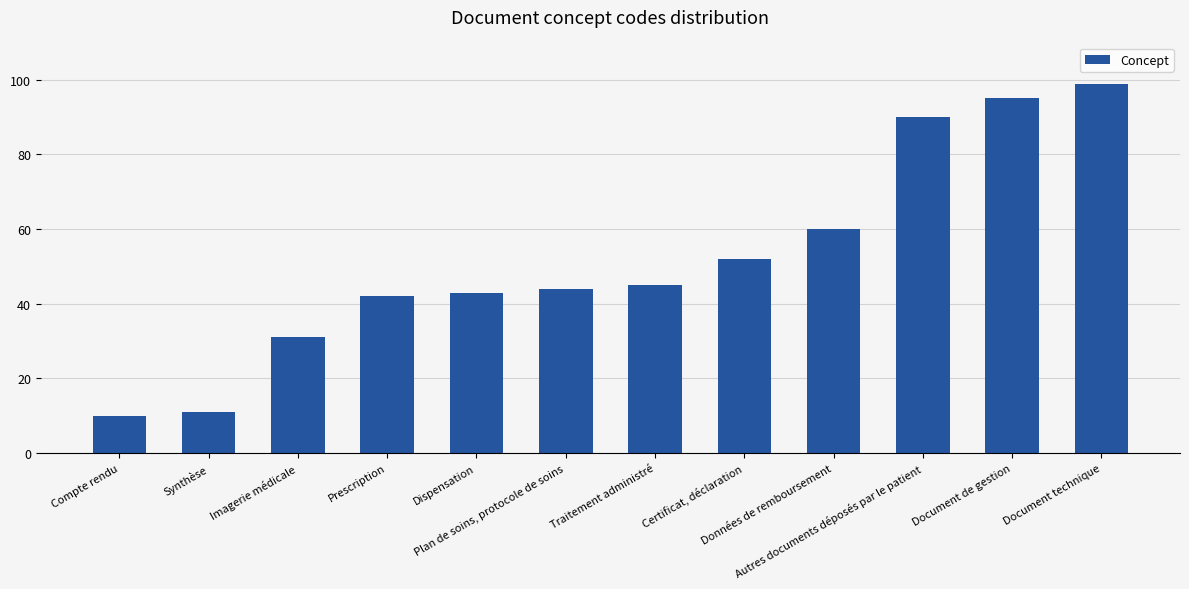

Rank the categories by value from lowest to highest.

Compte rendu, Synthèse, Imagerie médicale, Prescription, Dispensation, Plan de soins, protocole de soins, Traitement administré, Certificat, déclaration, Données de remboursement, Autres documents déposés par le patient, Document de gestion, Document technique